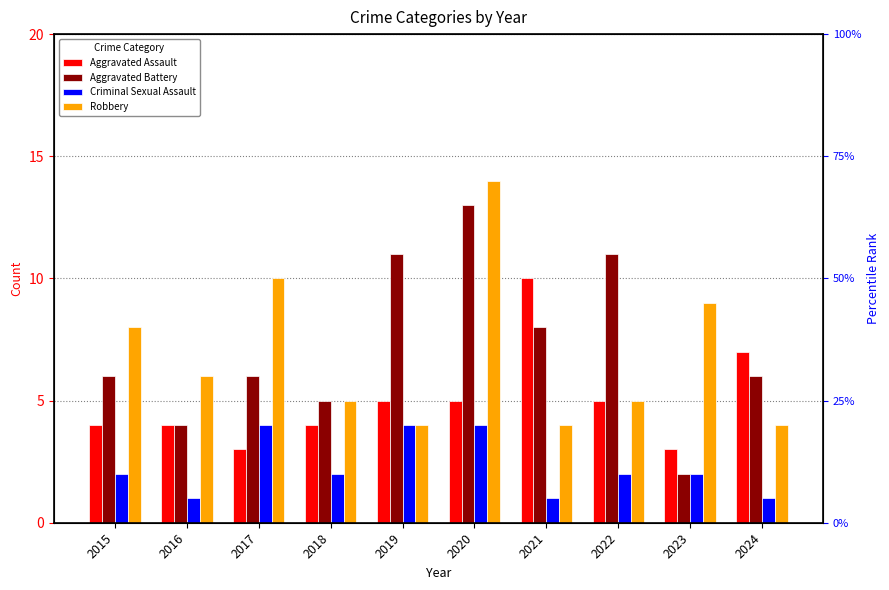

Rank the series at 2024 from highest to lowest value.

Aggravated Assault, Aggravated Battery, Robbery, Criminal Sexual Assault